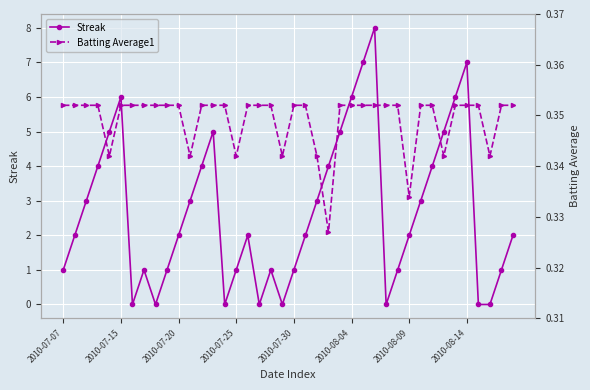

The value of Streak at 2010-07-20 is 3. True or false?

False